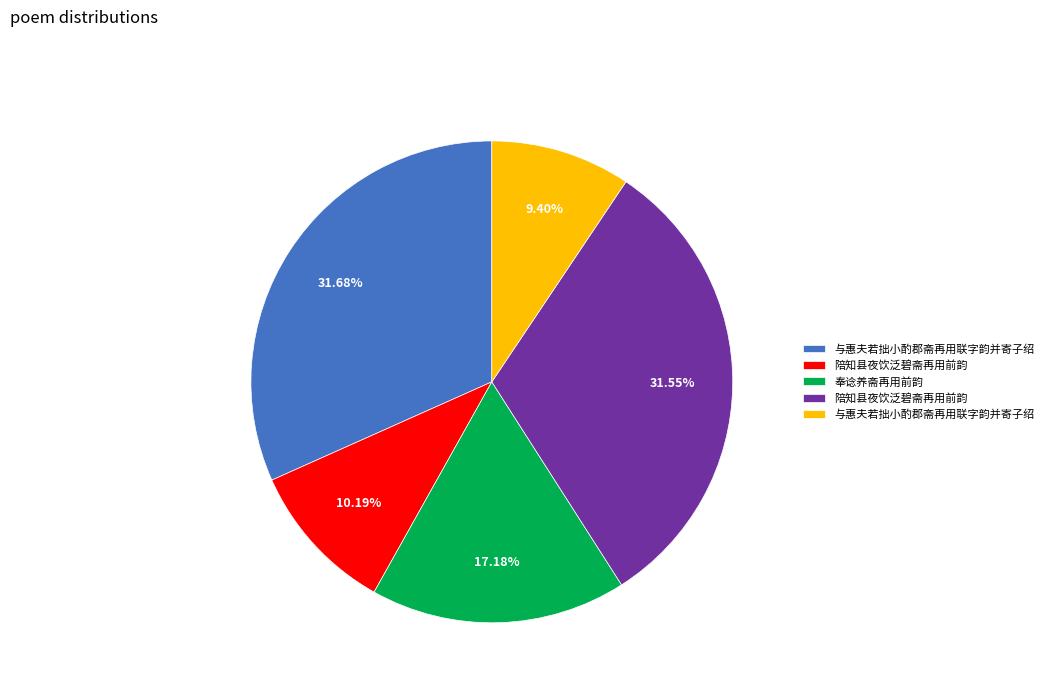

Does any single category account for the majority?

No